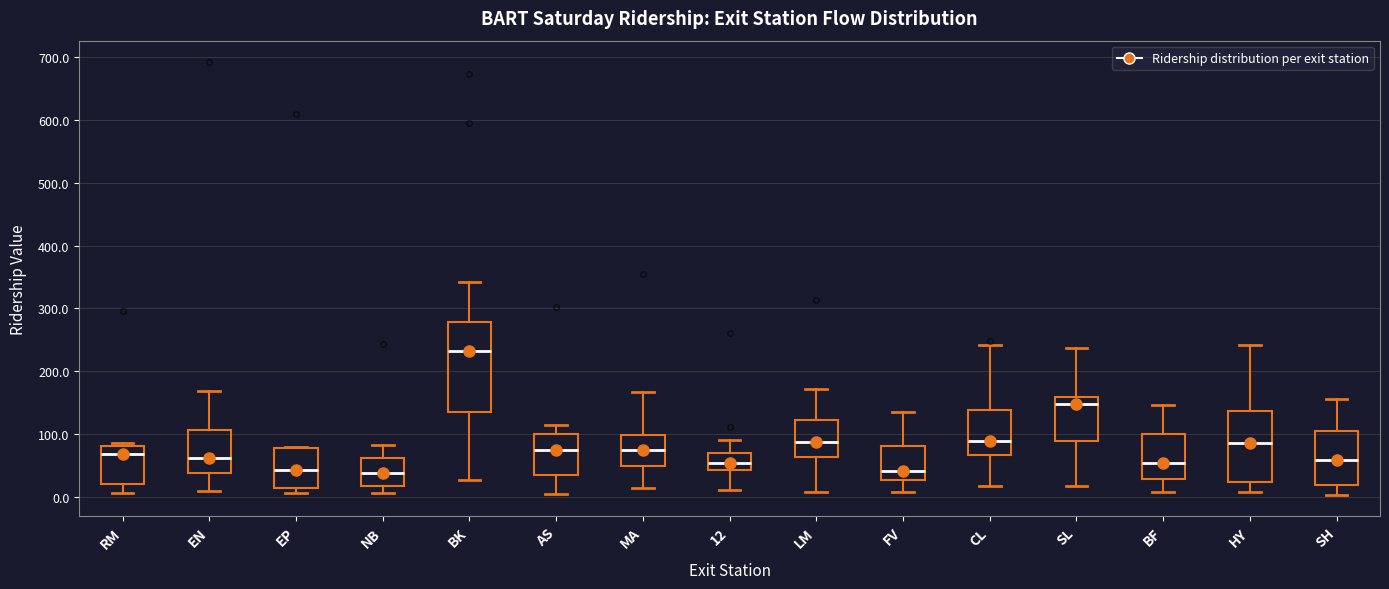

Where is the lower edge of the box for AS on the y-axis? The values are not printed on the chart, so give them approximately, as read against the axis.

30